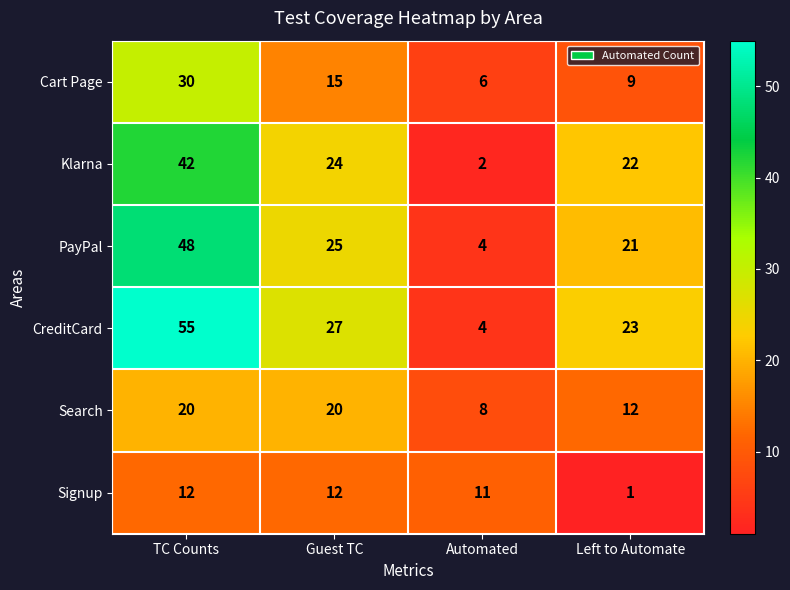

Where is CreditCard nearest to the value 29?

Guest TC